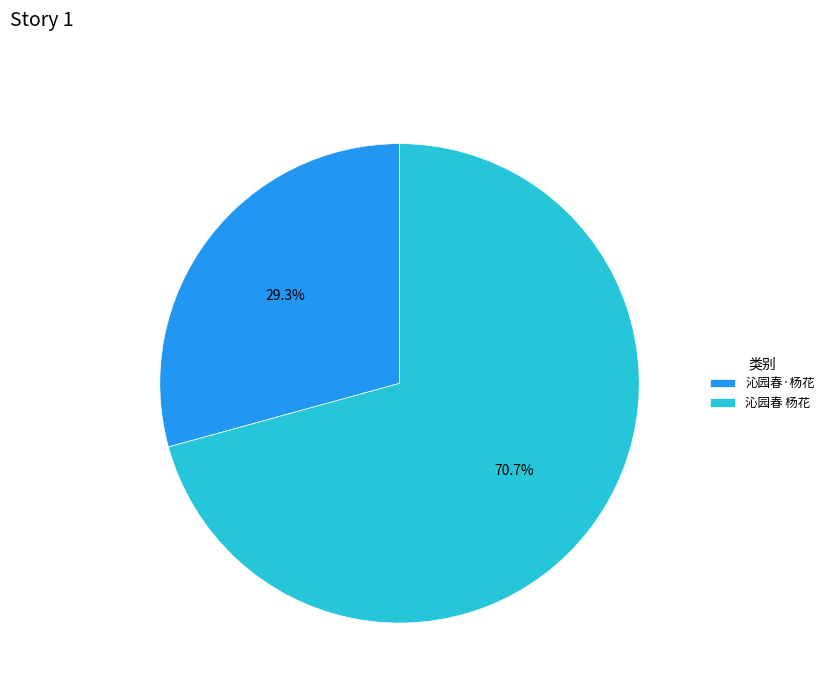

To the nearest percent, what portion does 沁园春·杨花 represent?

29%